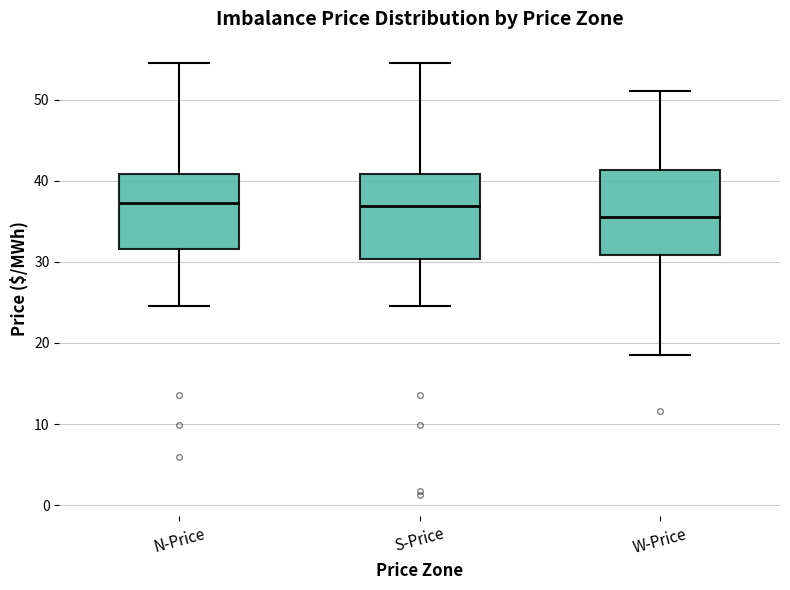

Reading left to right, transcribe this box plot: for each box, give where its median line is, the range the box spans, and where its two whiskers end, as read against the y-axis. The values are not printed on the chart, so give them approximately, as read against the axis.

N-Price: median 37, box 32 to 41, whiskers 25 to 54
S-Price: median 37, box 30 to 41, whiskers 25 to 54
W-Price: median 36, box 31 to 41, whiskers 19 to 51